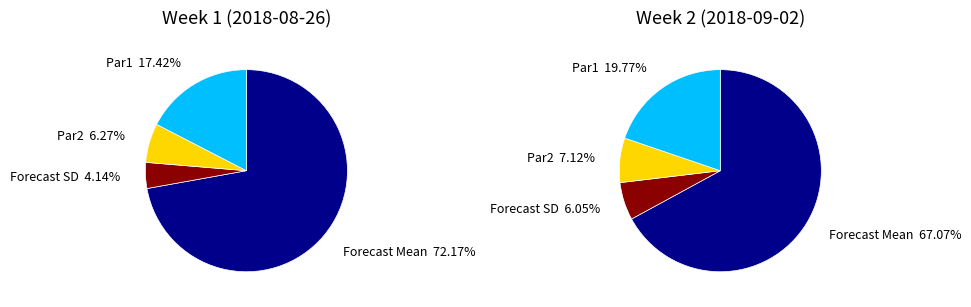

Count the number of slices in the pie.

4